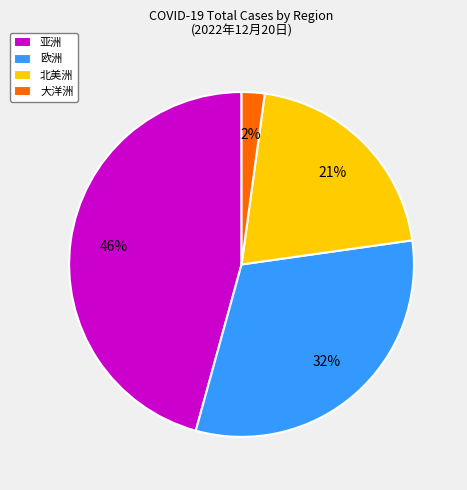

To the nearest percent, what percentage of the pie is 大洋洲?

2%